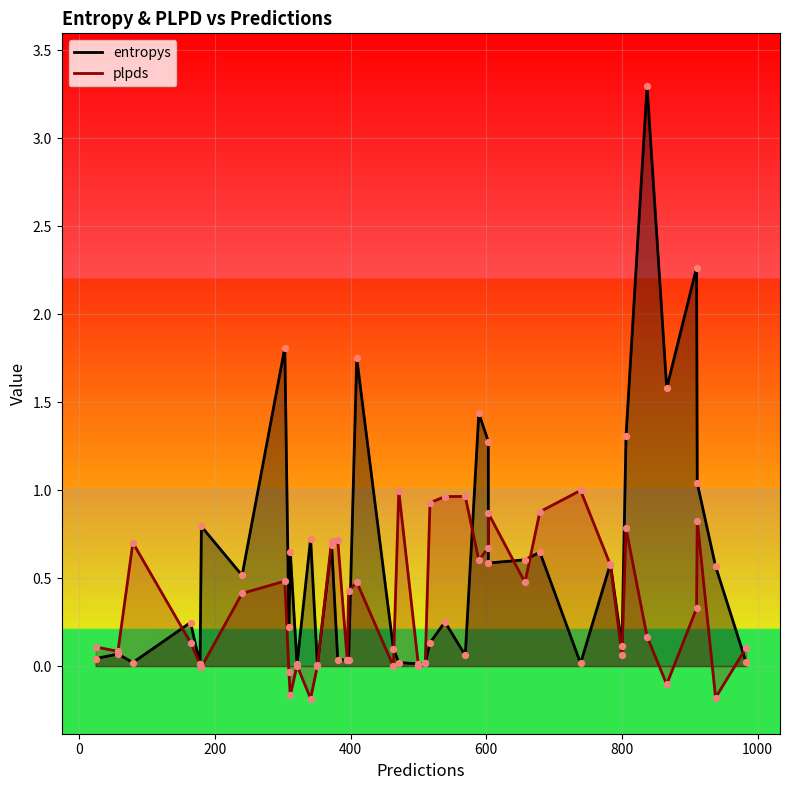

Which series contains the highest Y value?

entropys